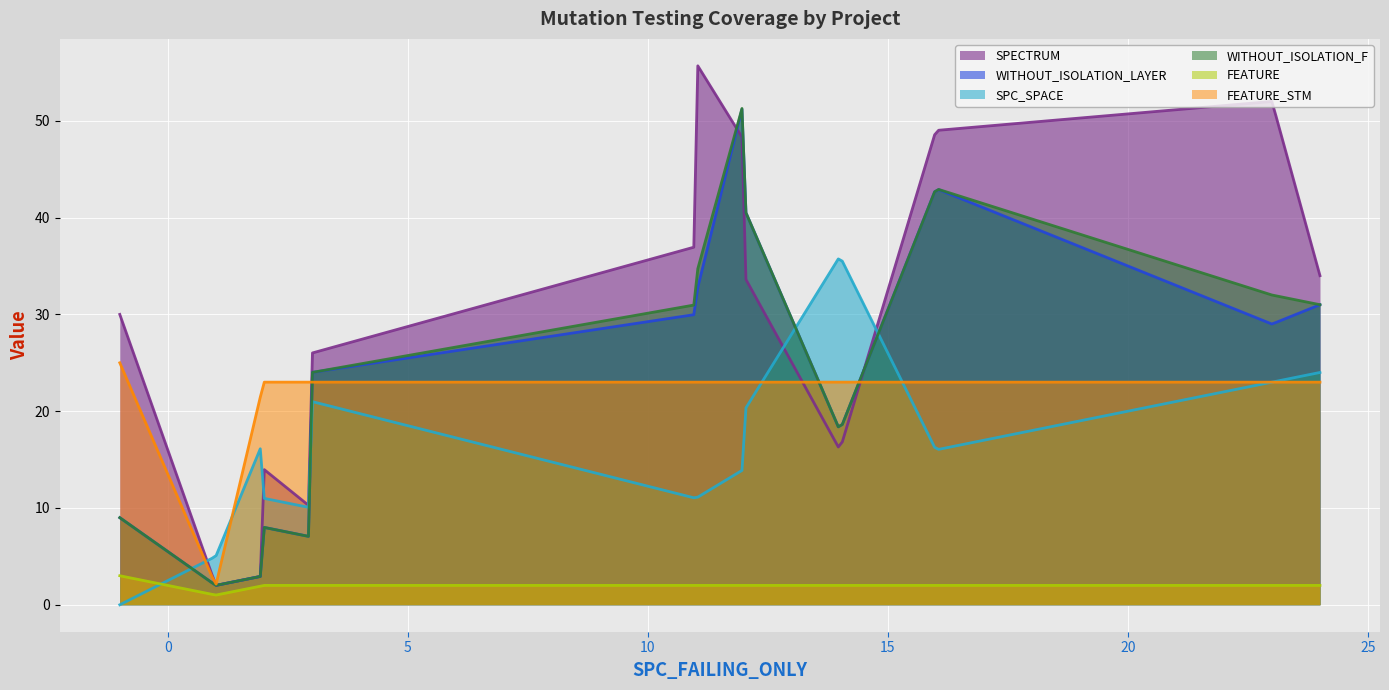

Which series has the largest total across all categories?

SPECTRUM